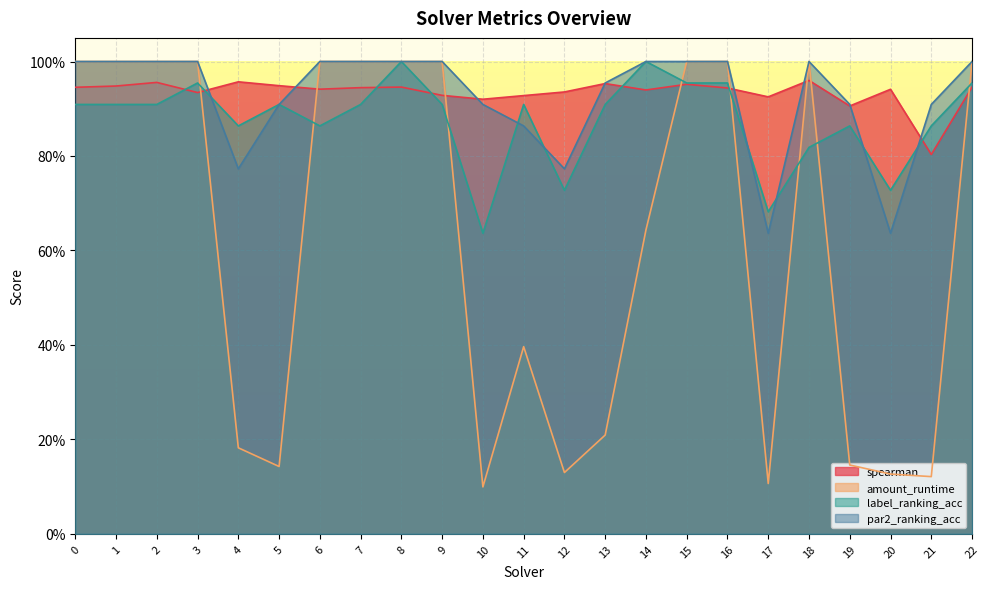

Is it true that par2_ranking_acc equals 0.6 at 16?

False